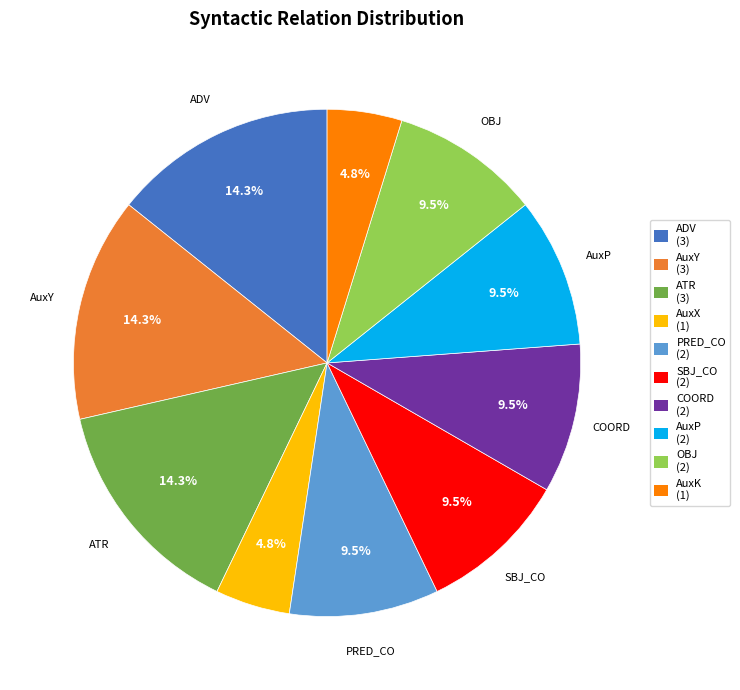

Is there a majority slice in this chart?

No